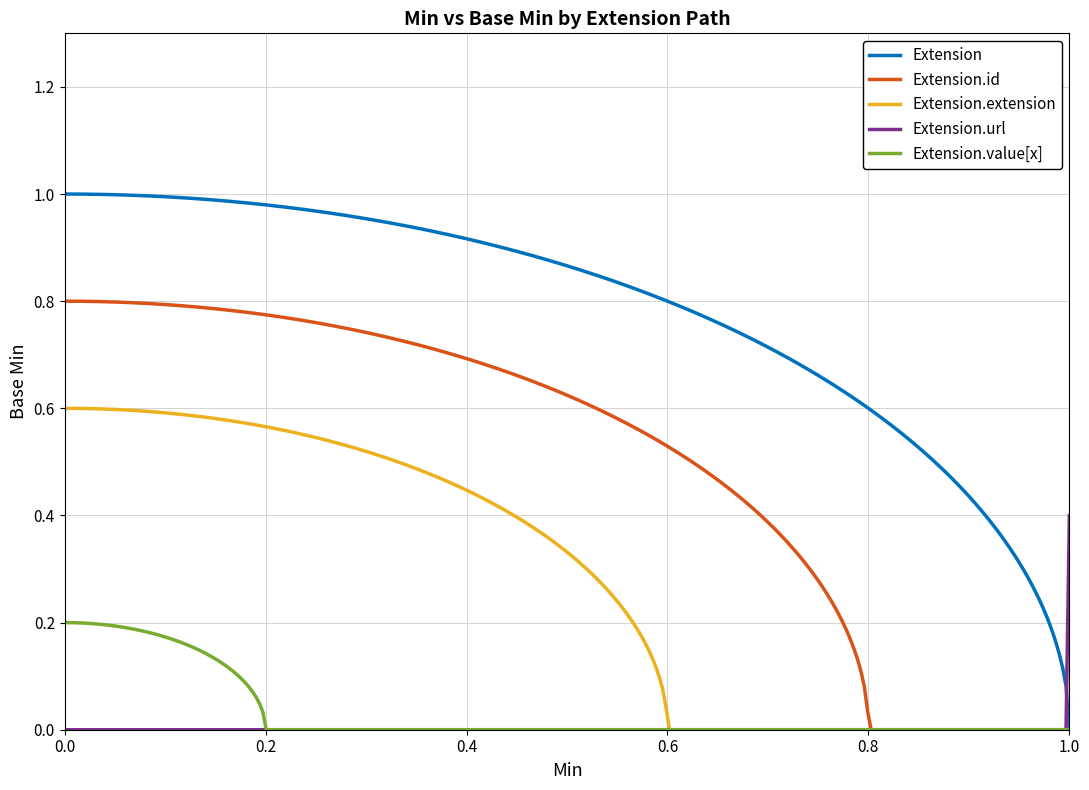

True or false: Extension.url and Extension cross at least once.

True